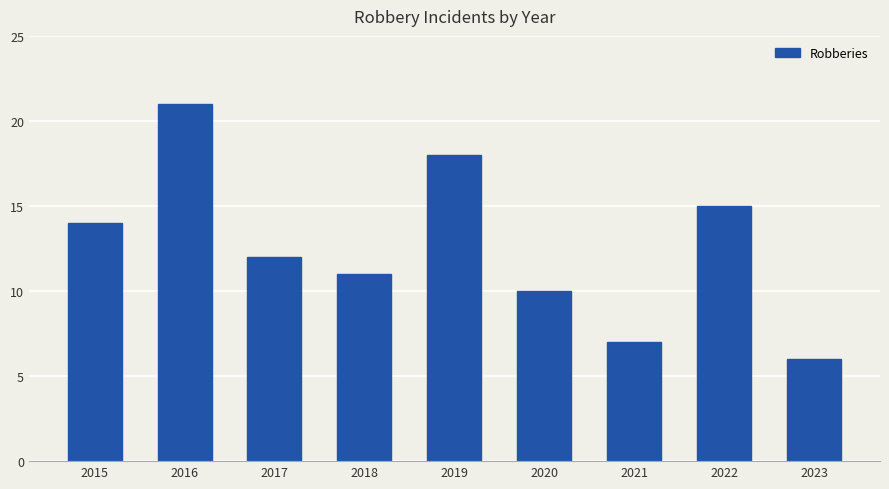

True or false: the data shows 4 at 2018.

False